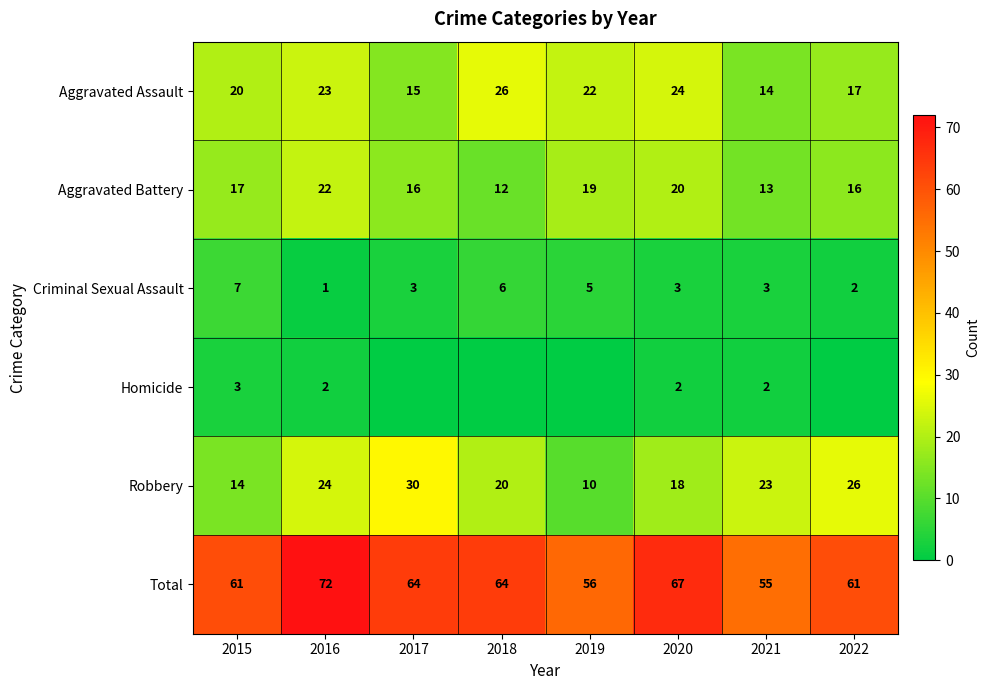

At which label does Aggravated Assault first exceed 22?

2016